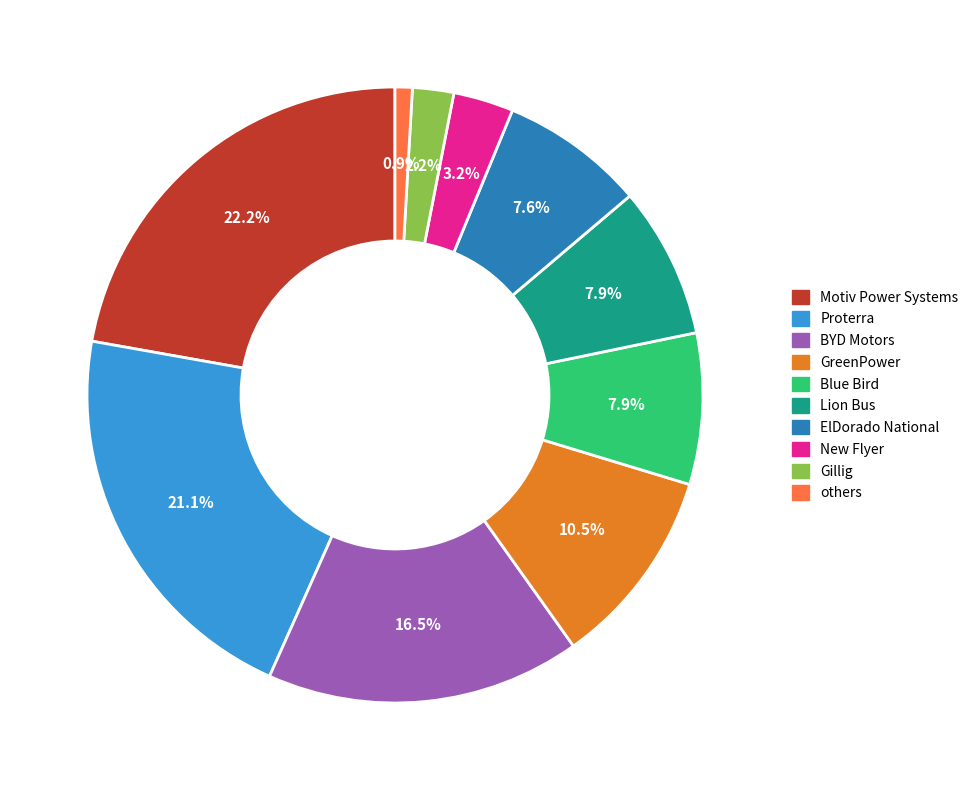

To the nearest percent, what percentage of the pie is Motiv Power Systems?

22%